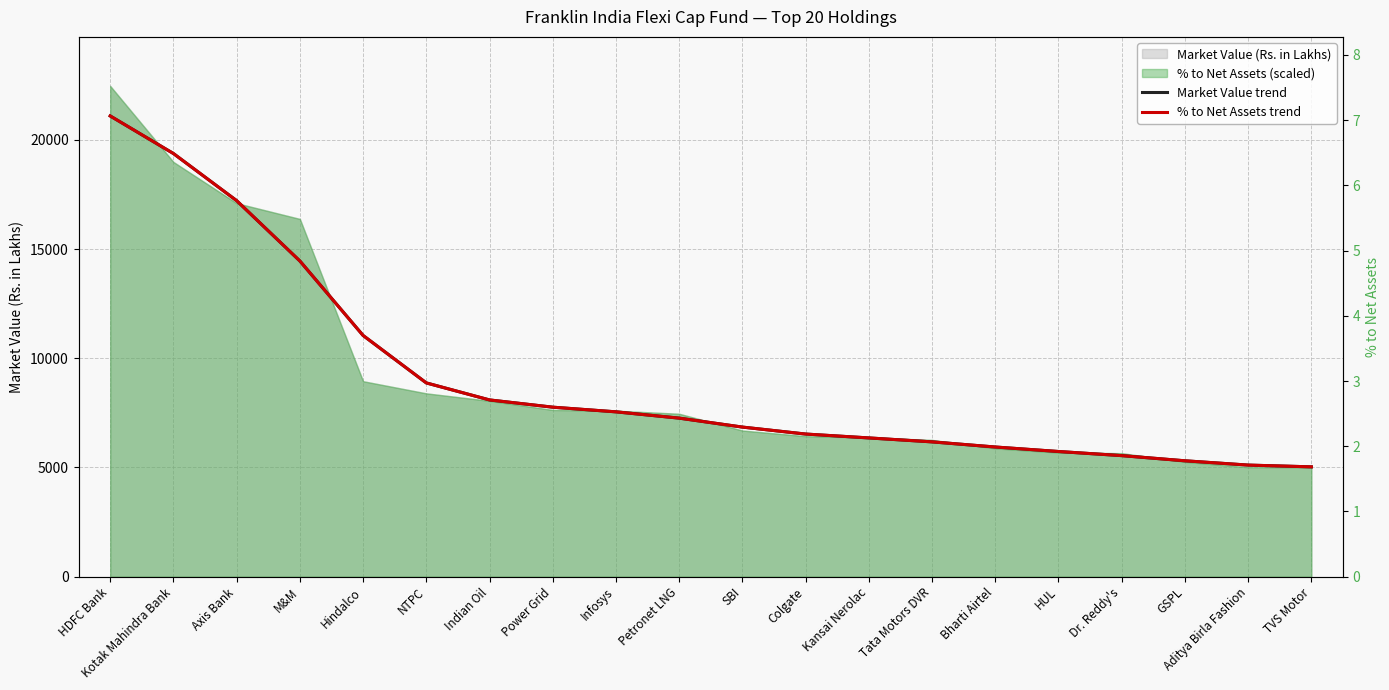

How many data points in % to Net Assets trend are less than 7258?

10